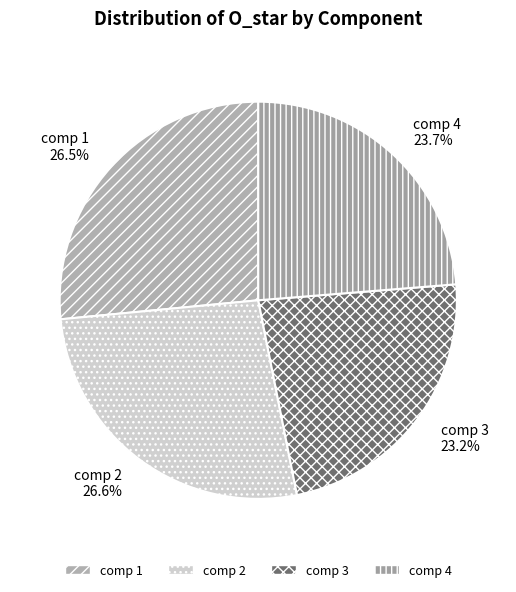

What is the smallest slice in the pie chart?

comp 3